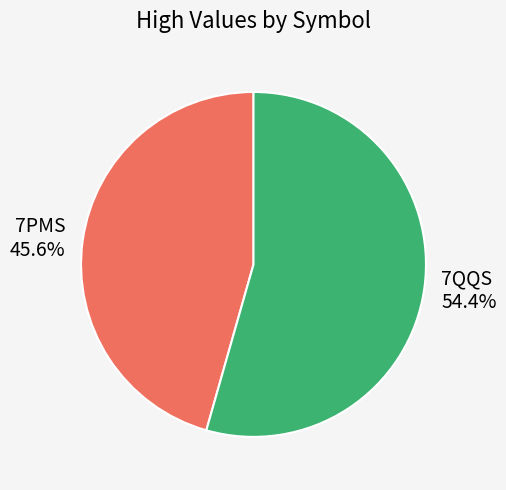

How many slices are in this pie chart?

2